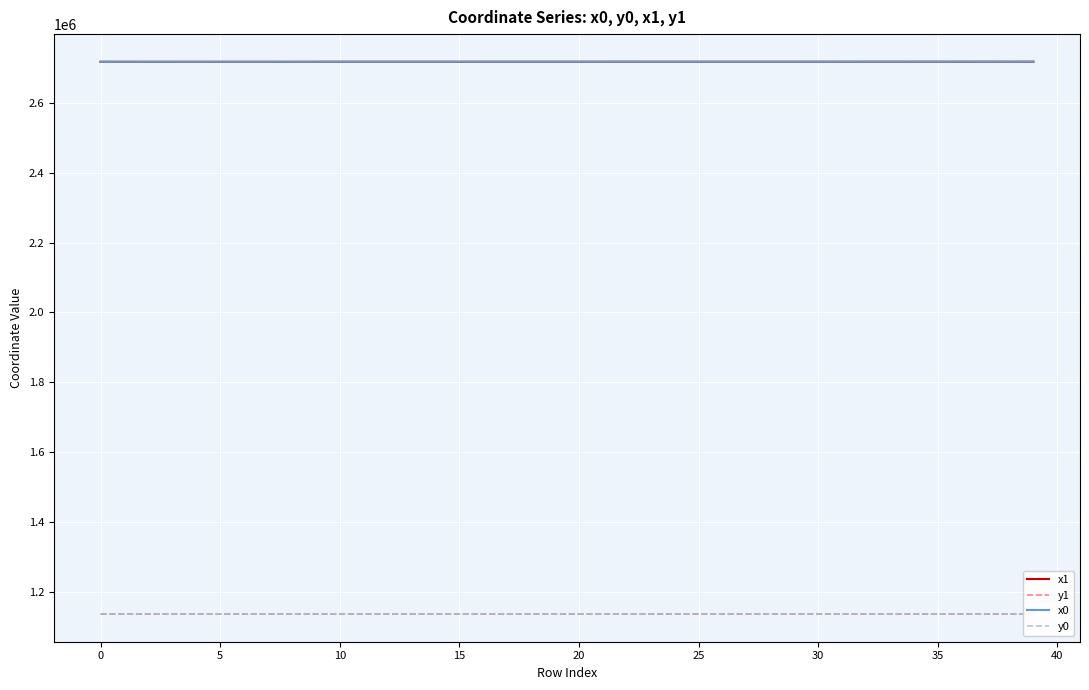

True or false: x0 and y0 intersect in this chart.

False